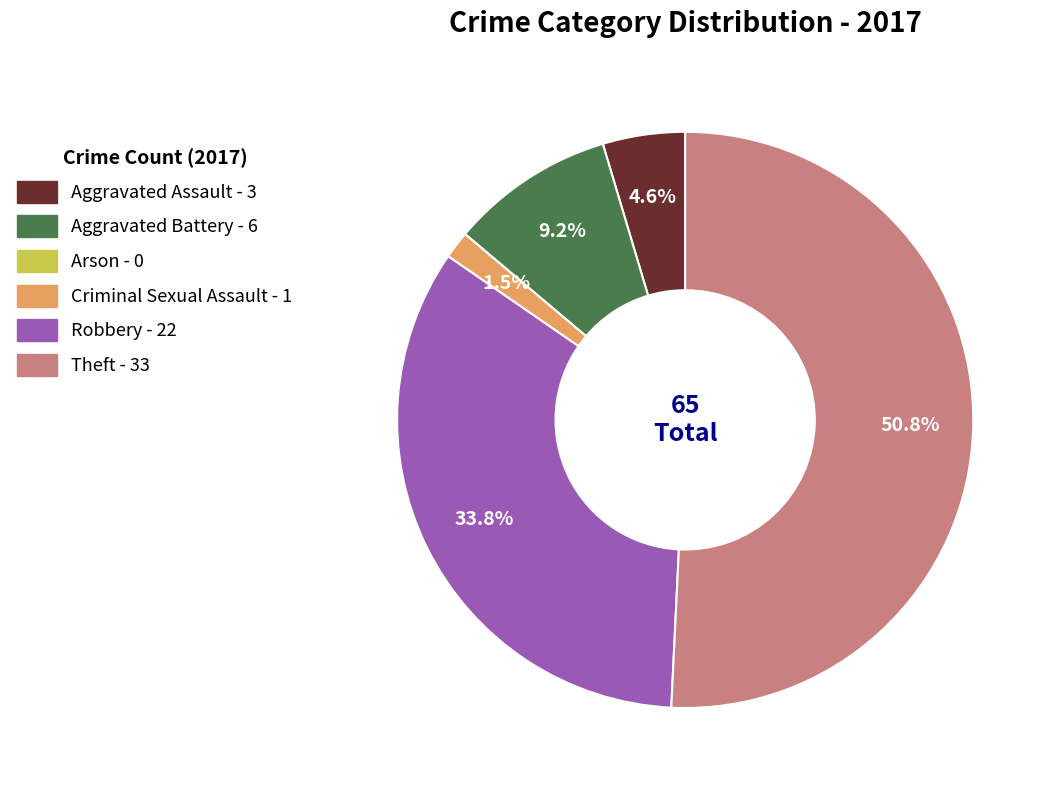

Is Theft the majority of the pie?

Yes